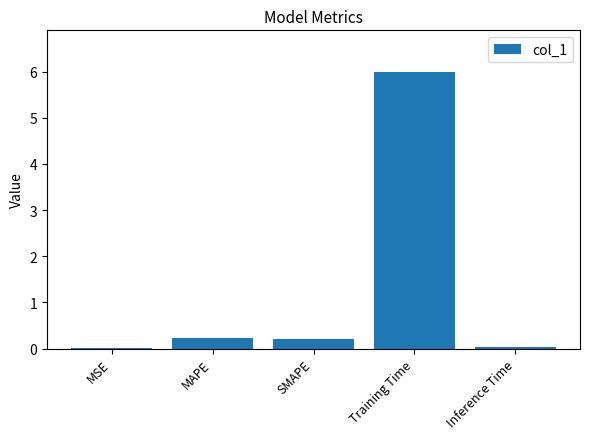

What is the change in value from Training Time to Inference Time?

-6.0